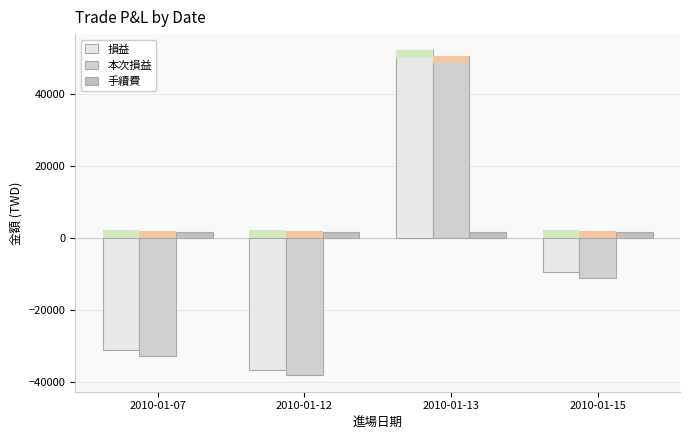

What is the difference between the highest and lowest values at 2010-01-07?

34200